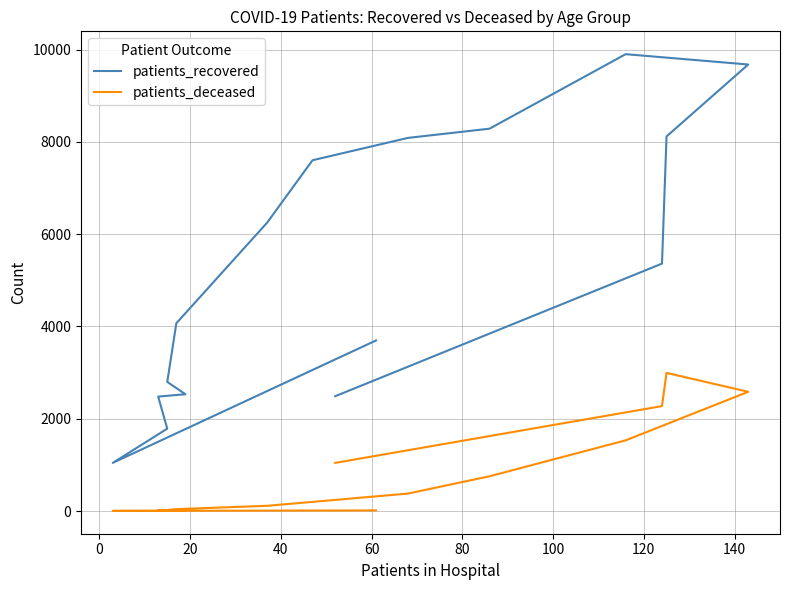

Is this an area chart (filled region under the line)?

No